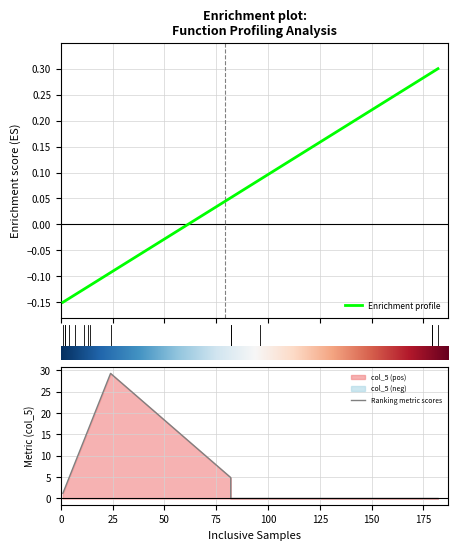

True or false: col_5 has a value of -12.0 at VCDWiter::write_vcd.

False